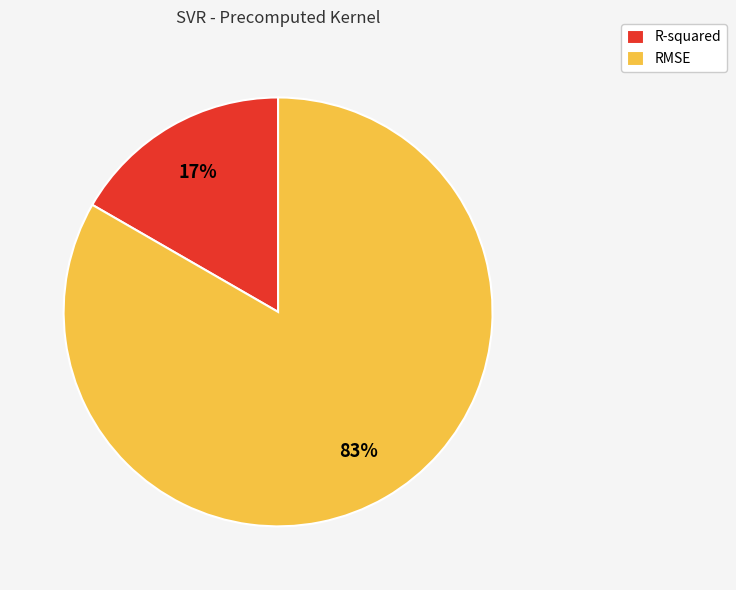

Combined, do R-squared and RMSE account for over 50%?

Yes